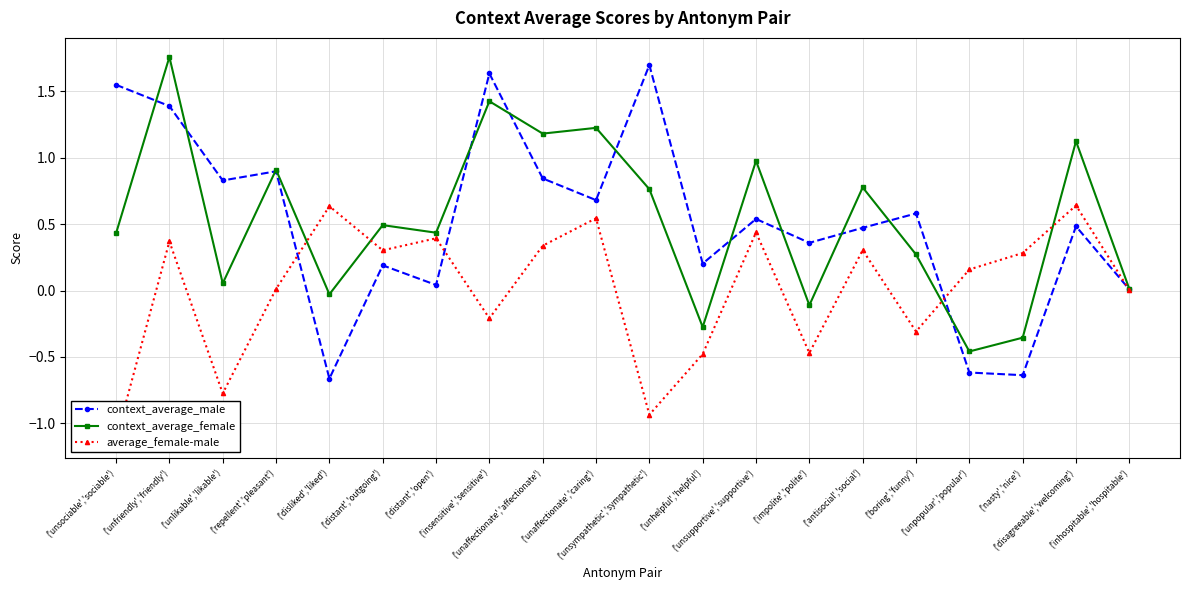

How many values in the context_average_male series exceed 0?

17